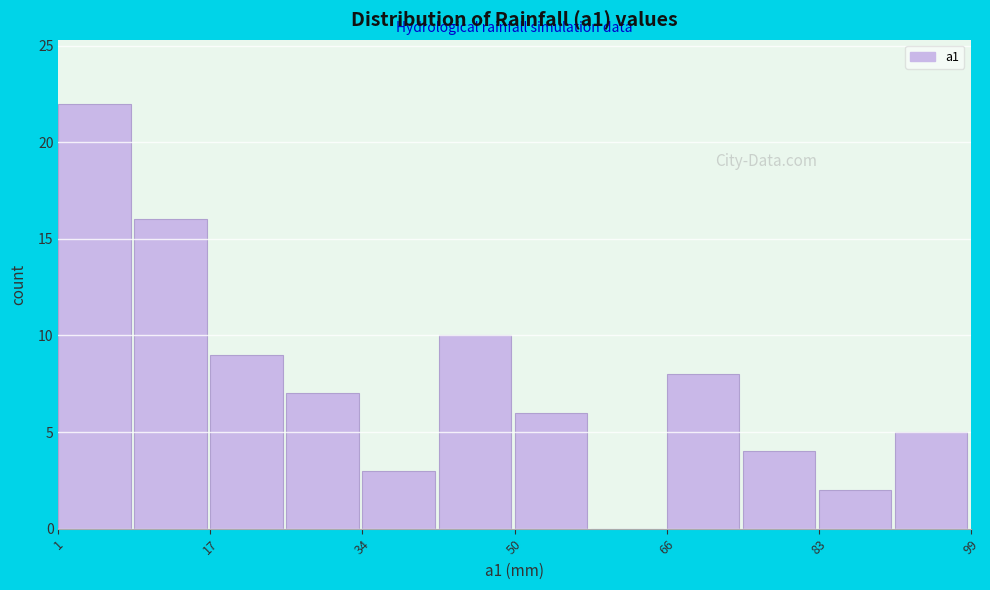

What is the height of the bar covering 82 to 92 on the x-axis? Neither the bar edges nor the heights are printed on the chart, so give them approximately, as read against the axes.

2